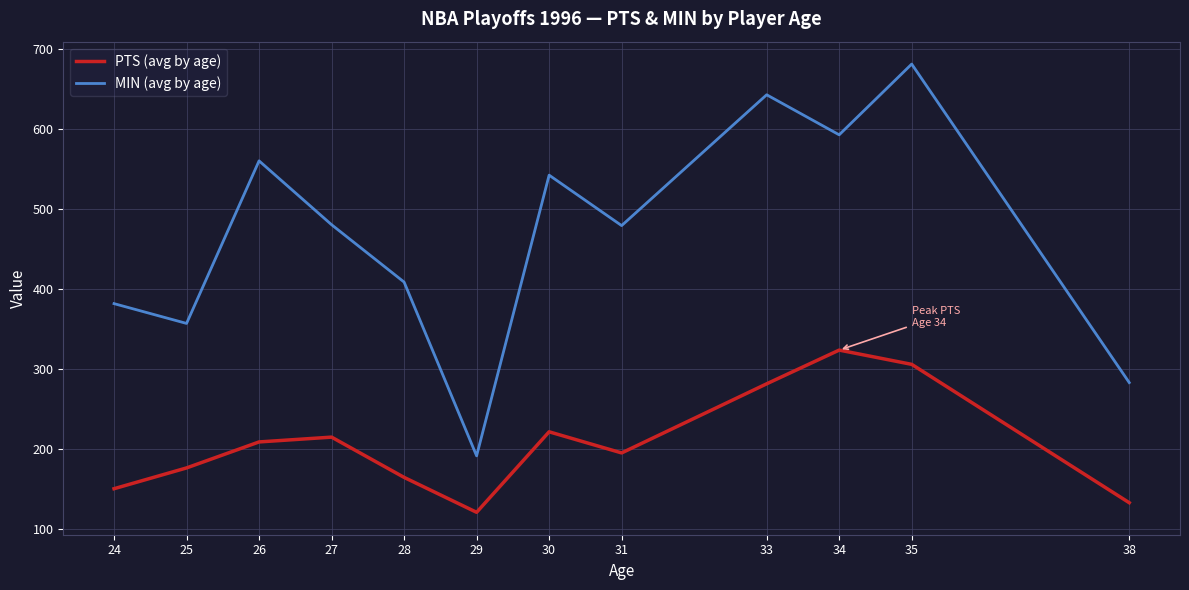

Which series has the widest spread of values?

MIN (avg by age)